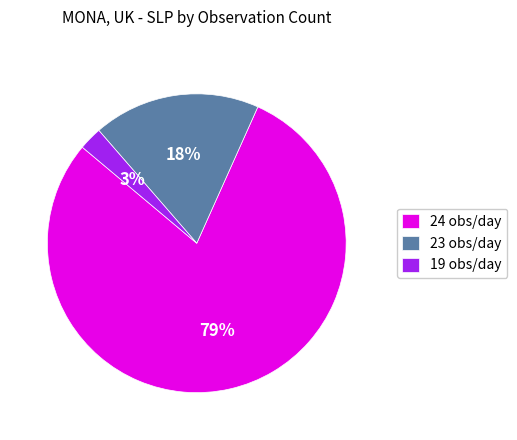

To the nearest percent, what portion does 24 obs/day represent?

79%